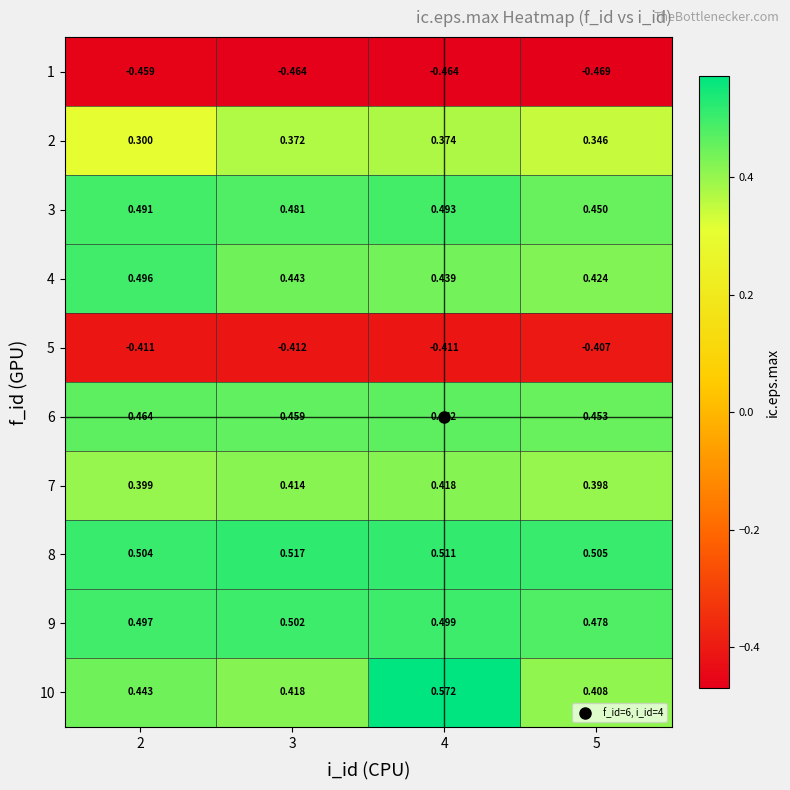

Is the value of 7 at 5 greater than the value of 4 at 3?

No